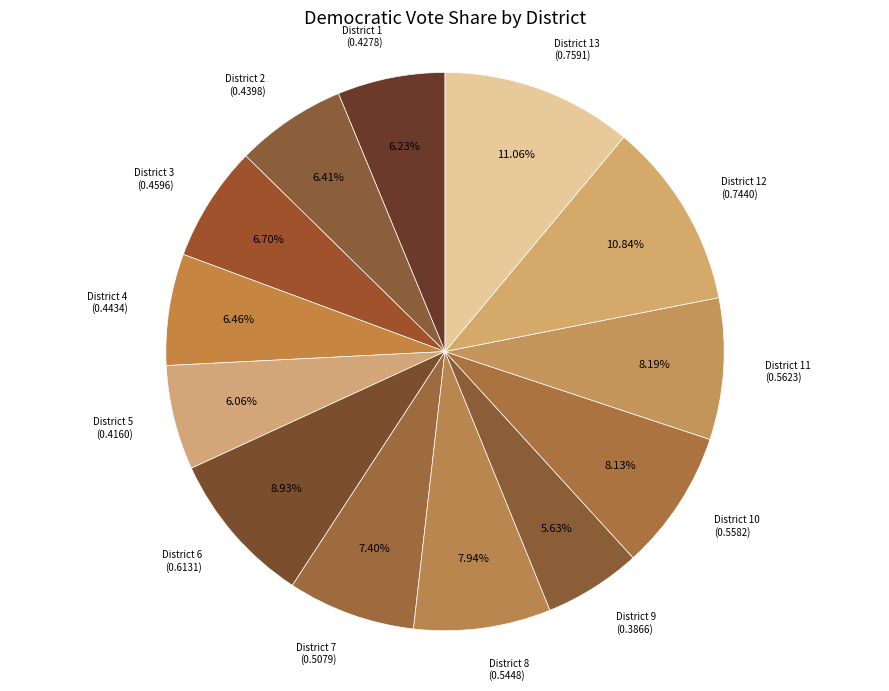

How many segments does this pie chart have?

13